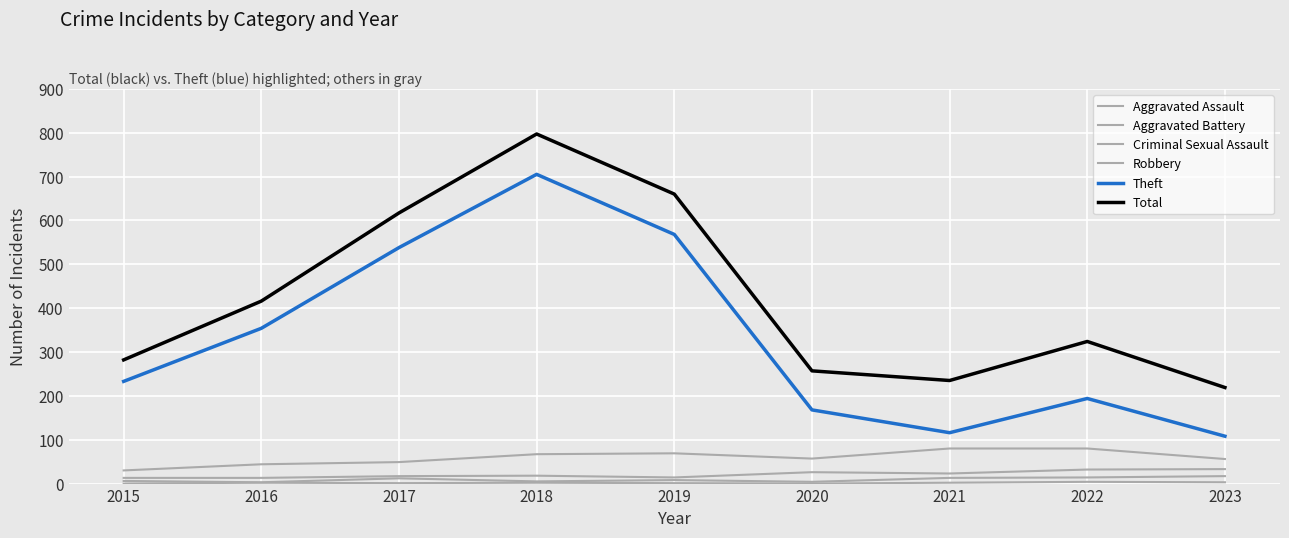

True or false: Aggravated Battery has more than 0 interior local peaks.

True